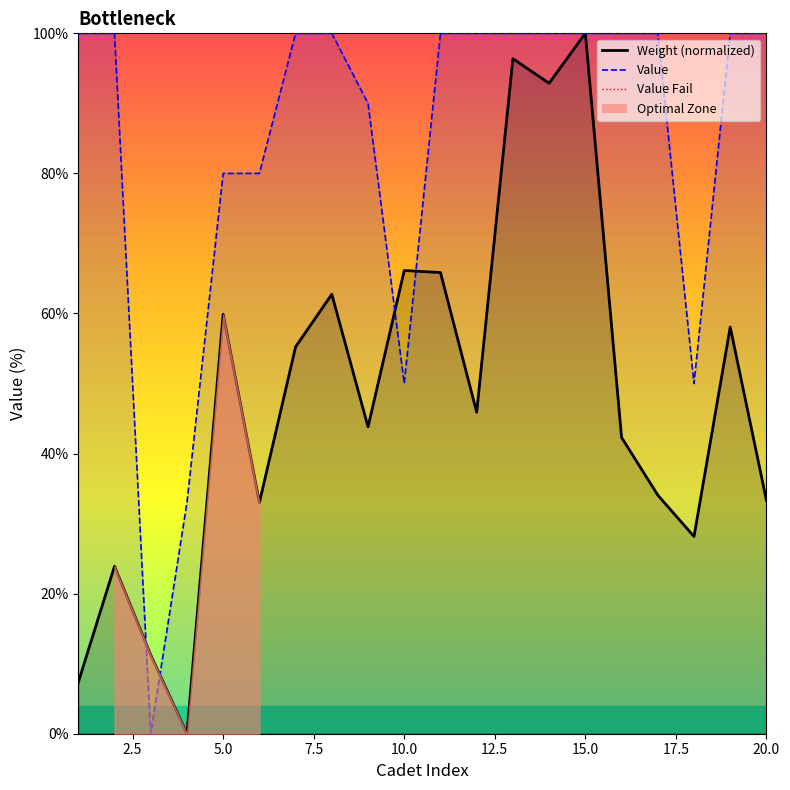

Which series ends up on top after the final intersection of Weight and Value?

Value